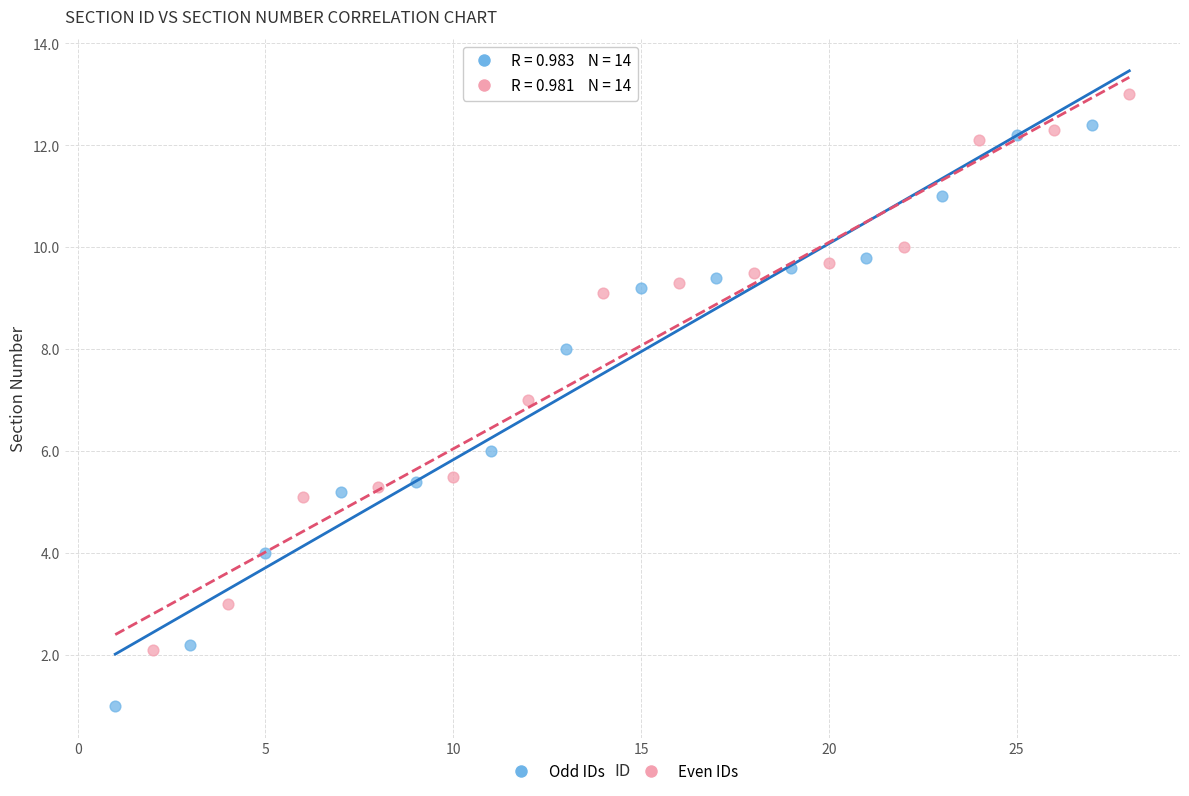

What are all the series names shown in the legend?

Odd IDs, Even IDs